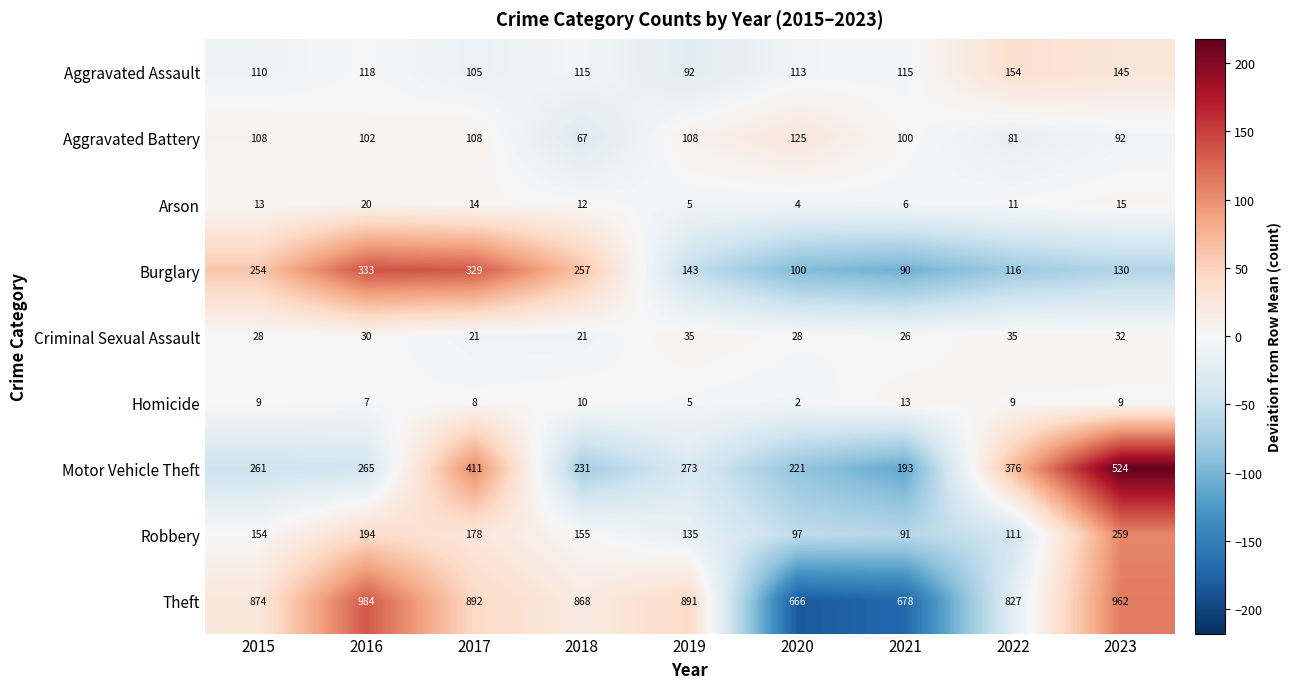

Rank the series at 2023 from highest to lowest value.

Theft, Motor Vehicle Theft, Robbery, Aggravated Assault, Burglary, Aggravated Battery, Criminal Sexual Assault, Arson, Homicide